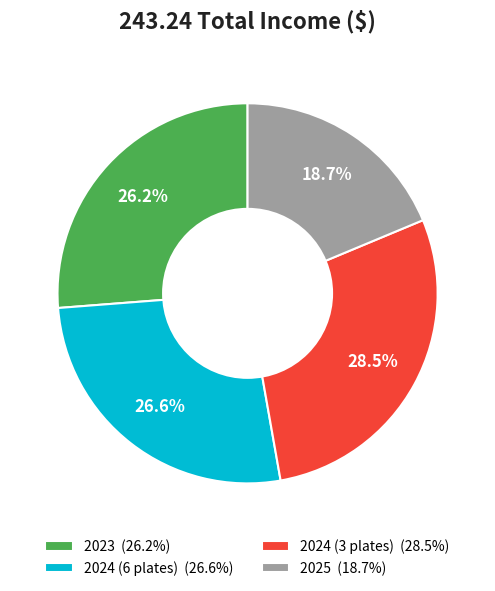

Does any single category account for the majority?

No